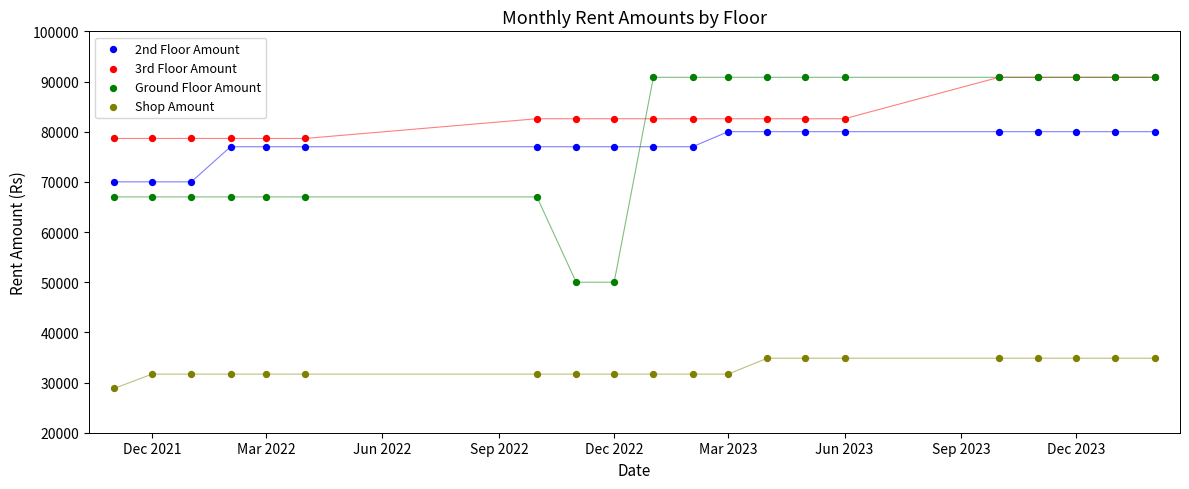

Which series contains the highest Y value?

3rd Floor Amount